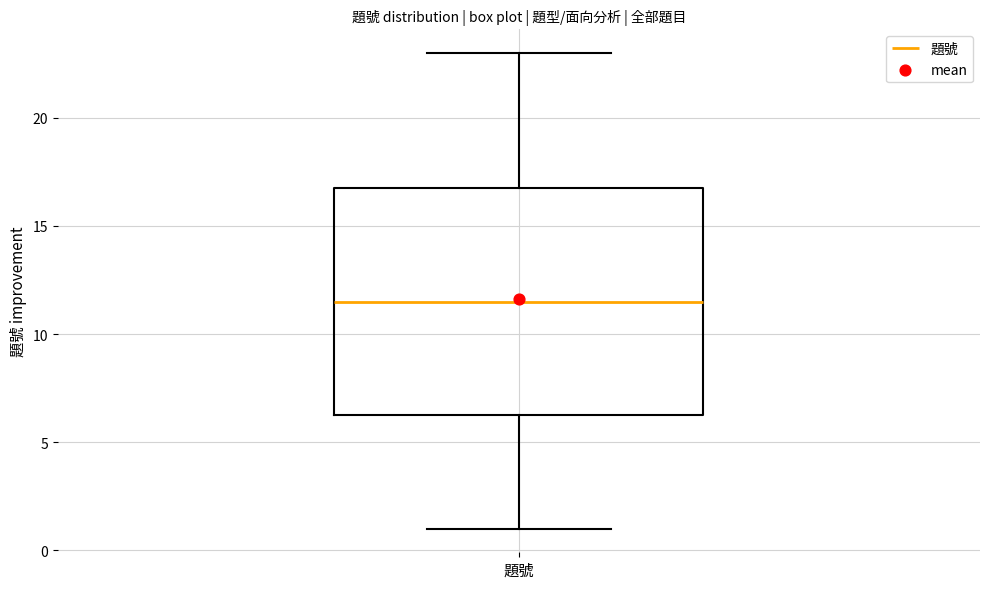

Where does the upper whisker of the box for 題號 end on the y-axis? The values are not printed on the chart, so give them approximately, as read against the axis.

23.0